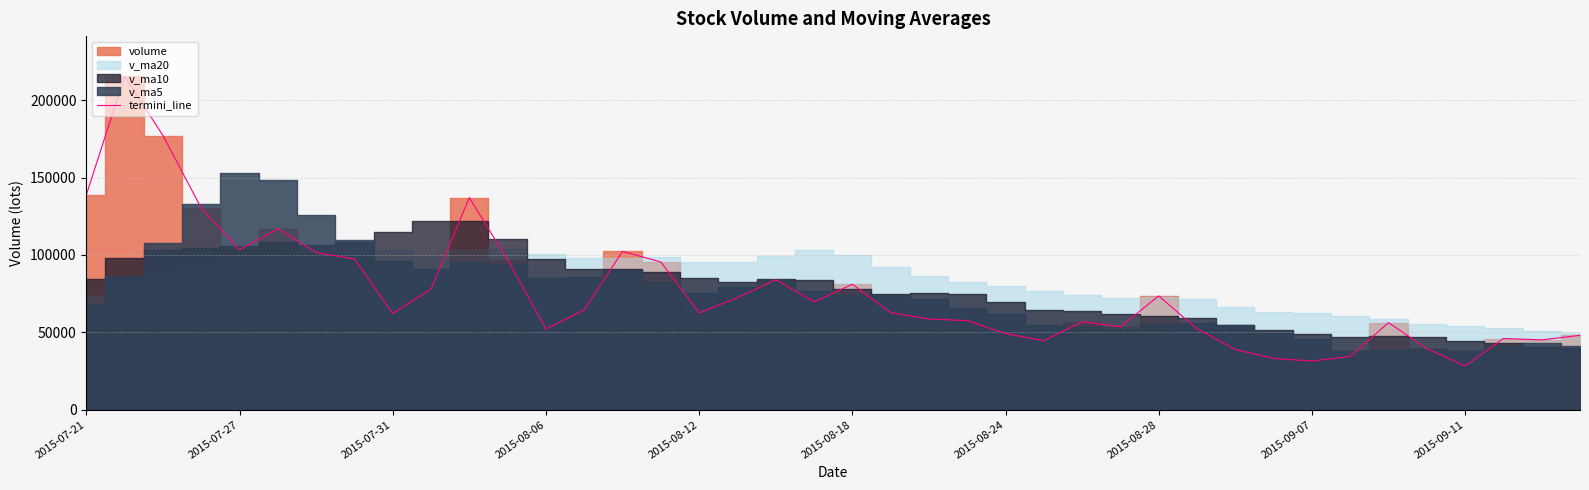

True or false: the data has more than 0 interior local peaks.

True